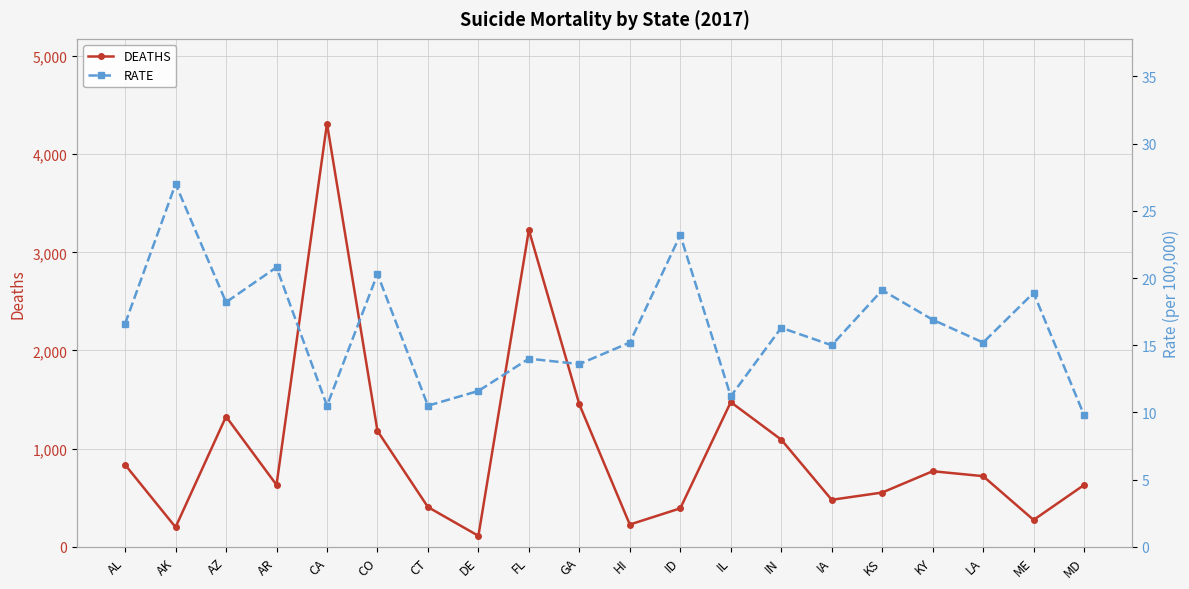

Between CT and GA, which series saw the biggest shift?

DEATHS